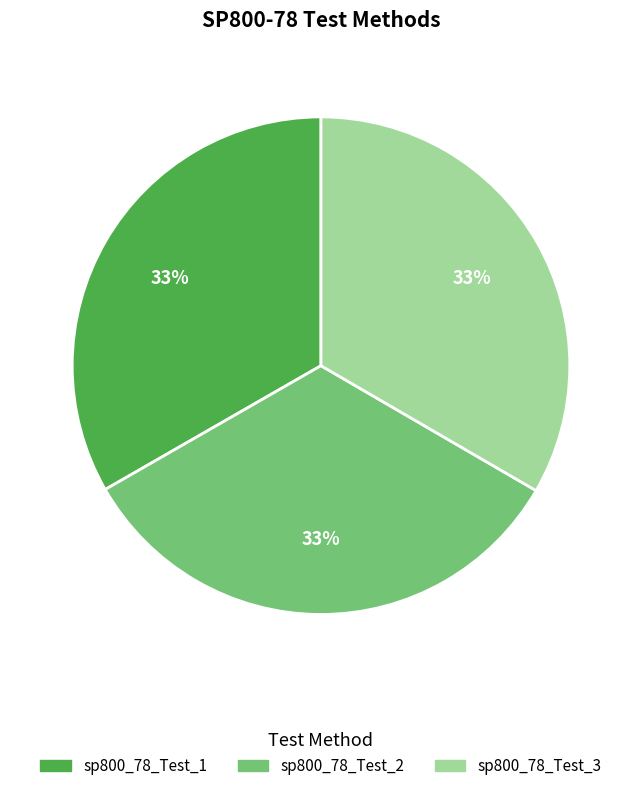

To the nearest percent, what is the average slice percentage?

33%